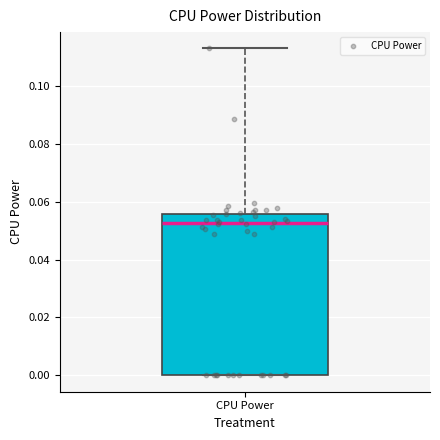

Where is the lower edge of the box for CPU Power on the y-axis? The values are not printed on the chart, so give them approximately, as read against the axis.

0.000